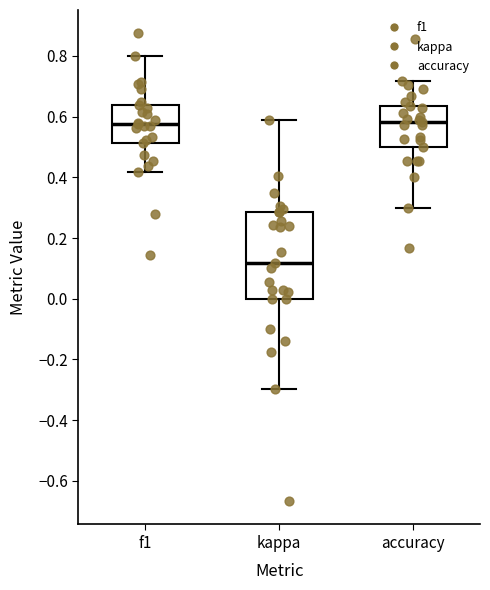

Which box has the lowest median line?

kappa